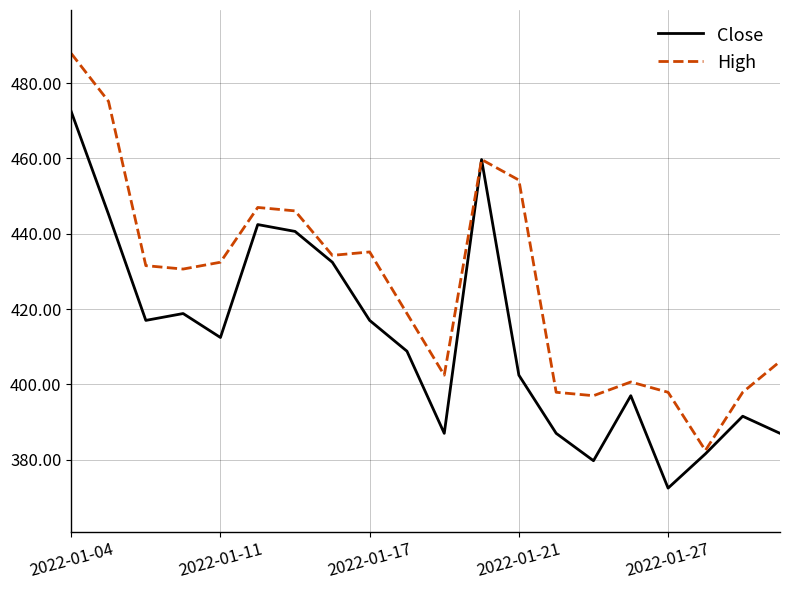

Rank the series by their average value, from lowest to highest.

Close, High